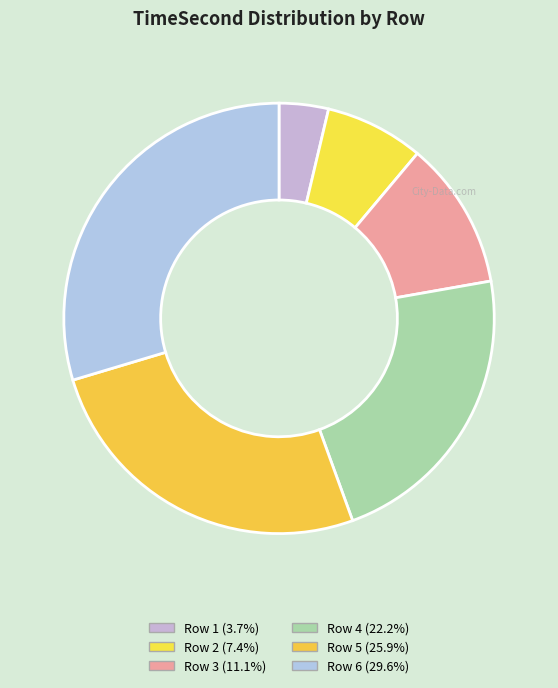

Which slice is the smallest?

1